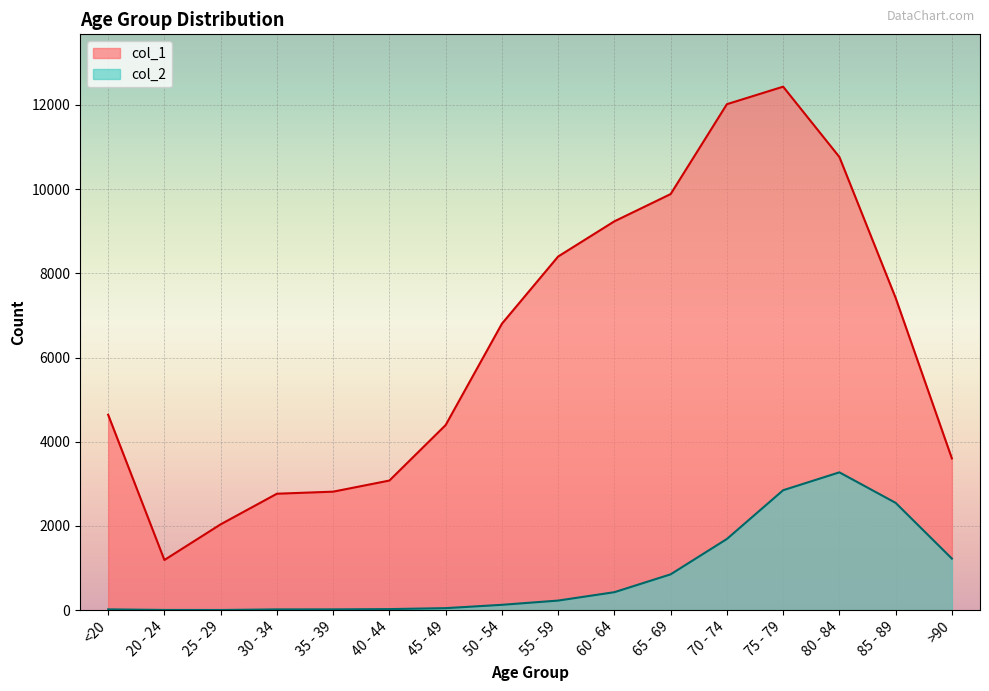

The col_1 series shows 15035 at 80 - 84. True or false?

False